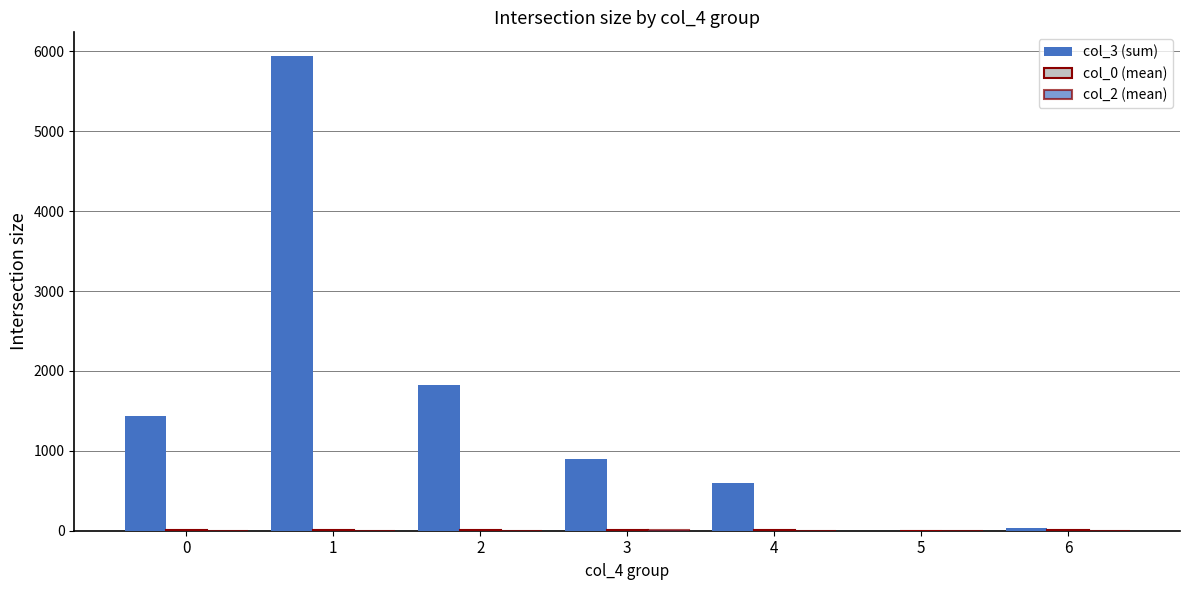

How many distinct data groups are displayed?

3